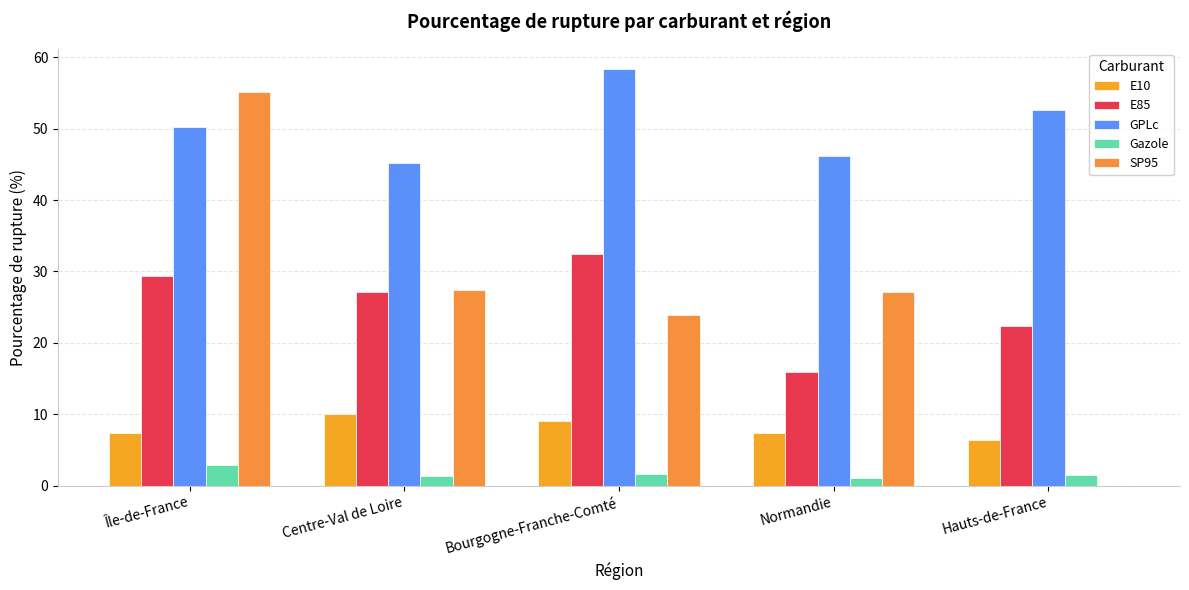

How many series are shown in this chart?

5